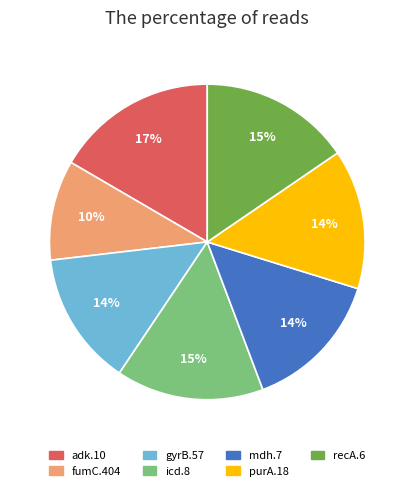

Which category has the biggest portion of the pie?

adk.10